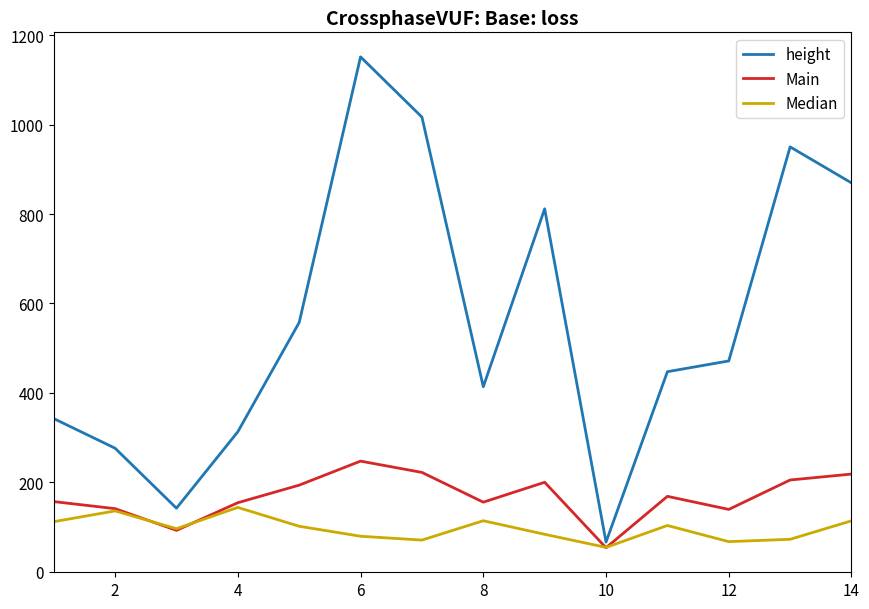

List the series in order of their peak value, highest first.

height, Main, Median